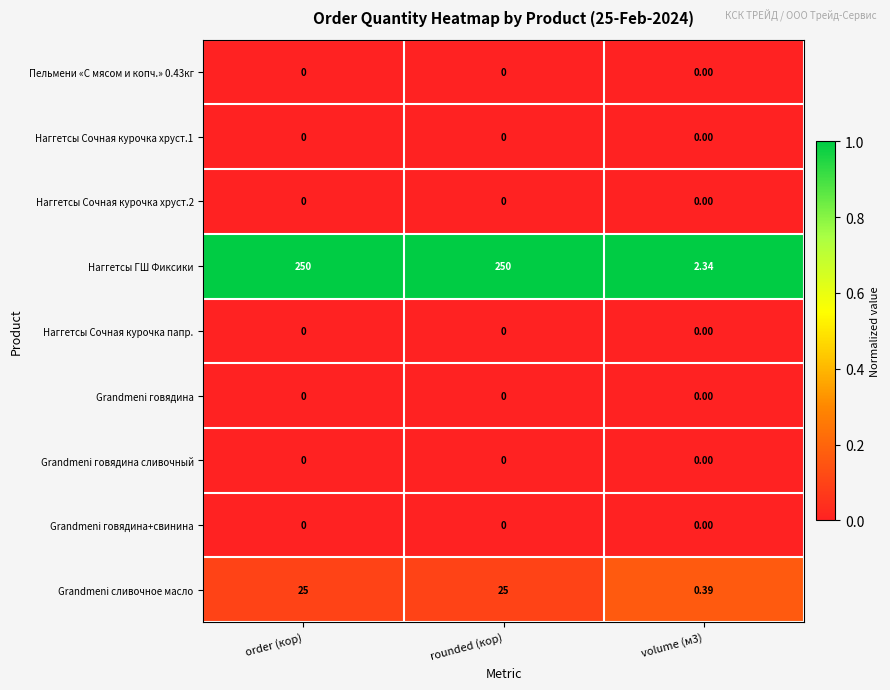

Which series has the largest range (max minus min)?

Наггетсы ГШ Фиксики